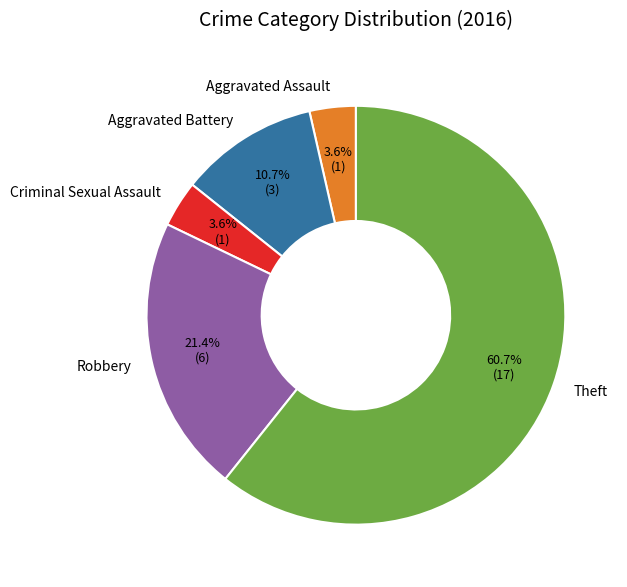

How many segments does this pie chart have?

5